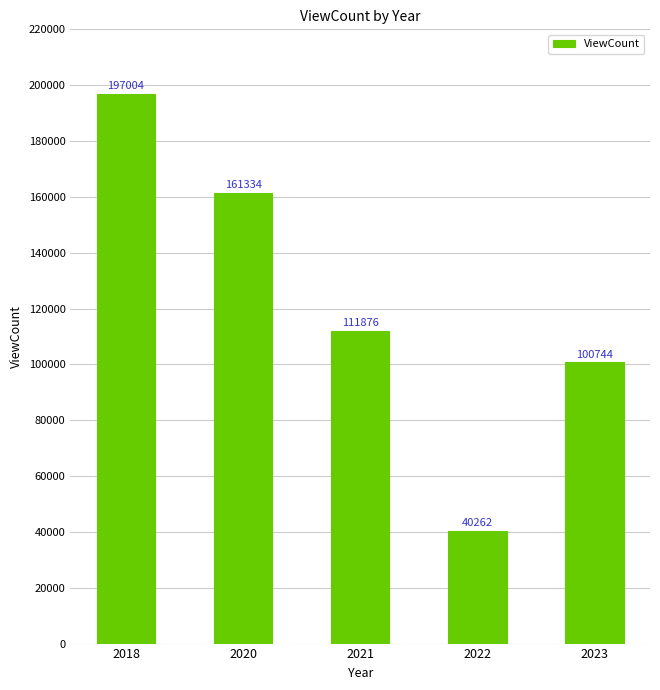

What is the value of the 2nd bar from the left?

161334